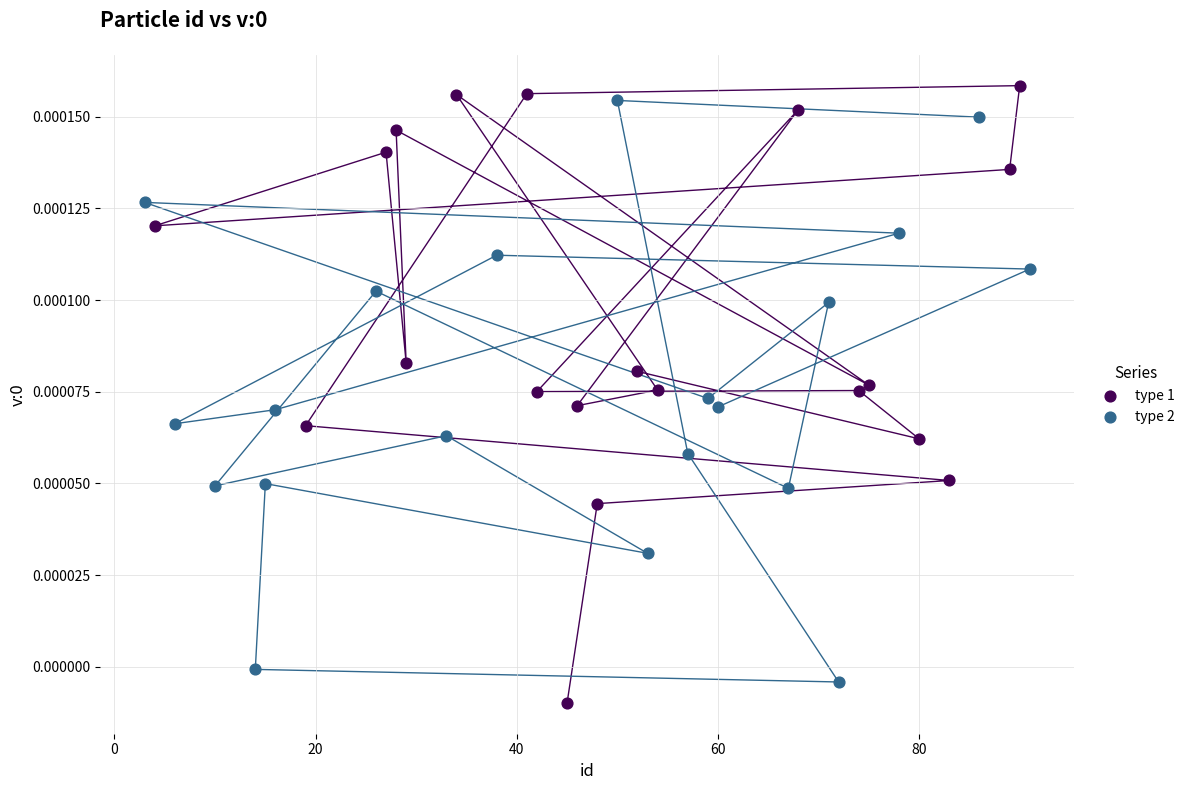

Which series contains the lowest Y value?

type 1